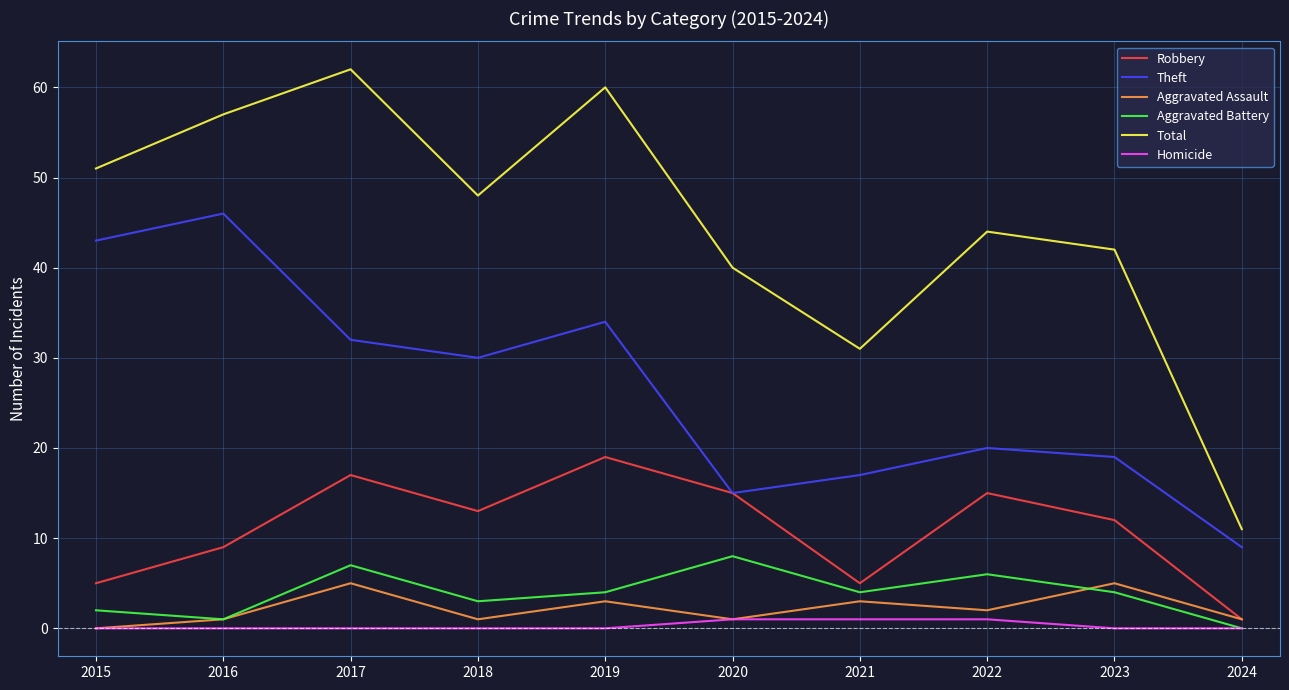

Rank the series by their maximum value, from highest to lowest.

Total, Theft, Robbery, Aggravated Battery, Aggravated Assault, Homicide